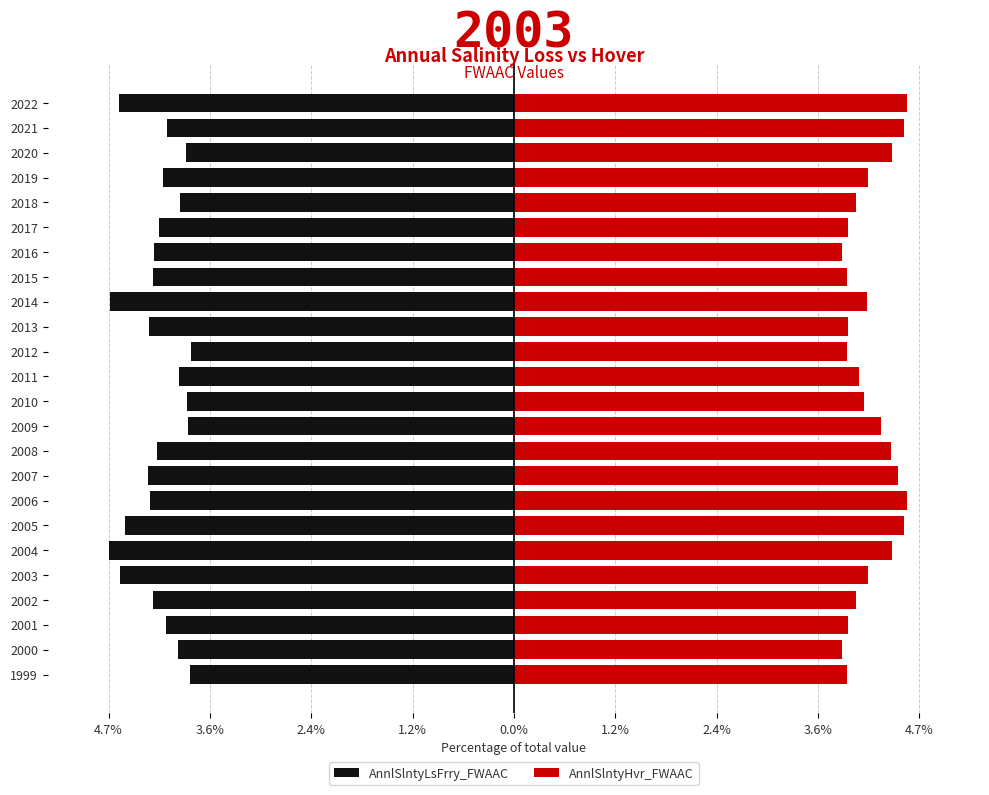

At 2020, list the series in order from largest to smallest.

AnnlSlntyHvr_FWAAC, AnnlSlntyLsFrry_FWAAC